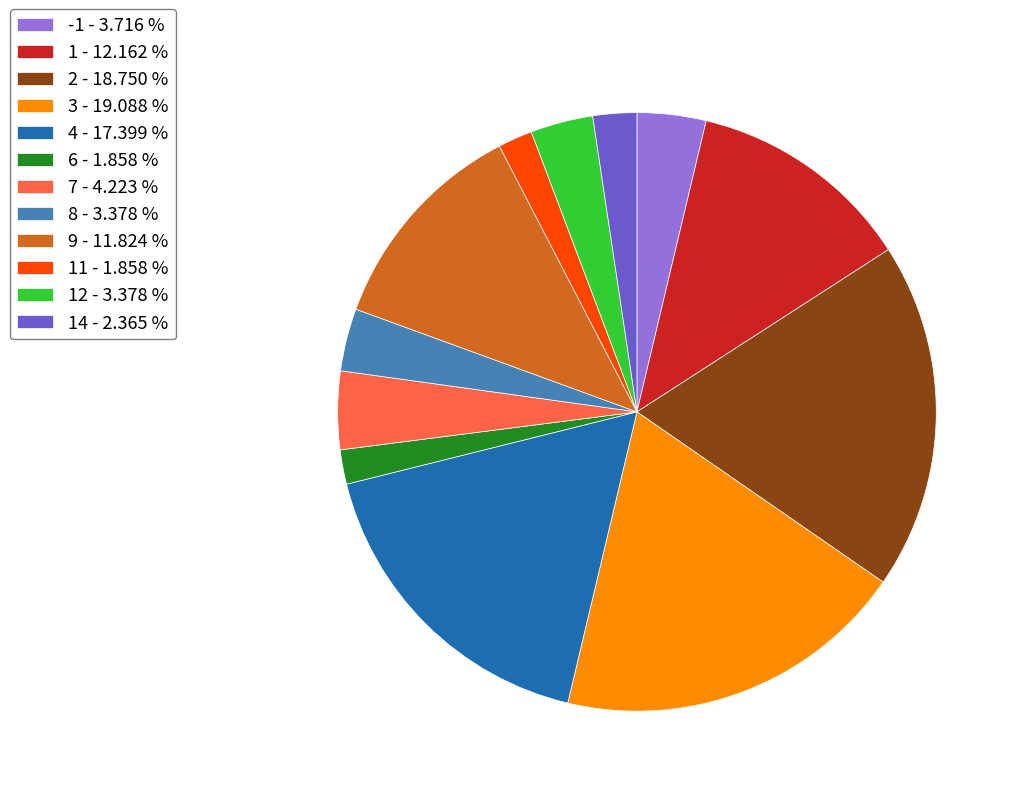

Is the sum of 9 - 11.824 % and 4 - 17.399 % greater than half?

No